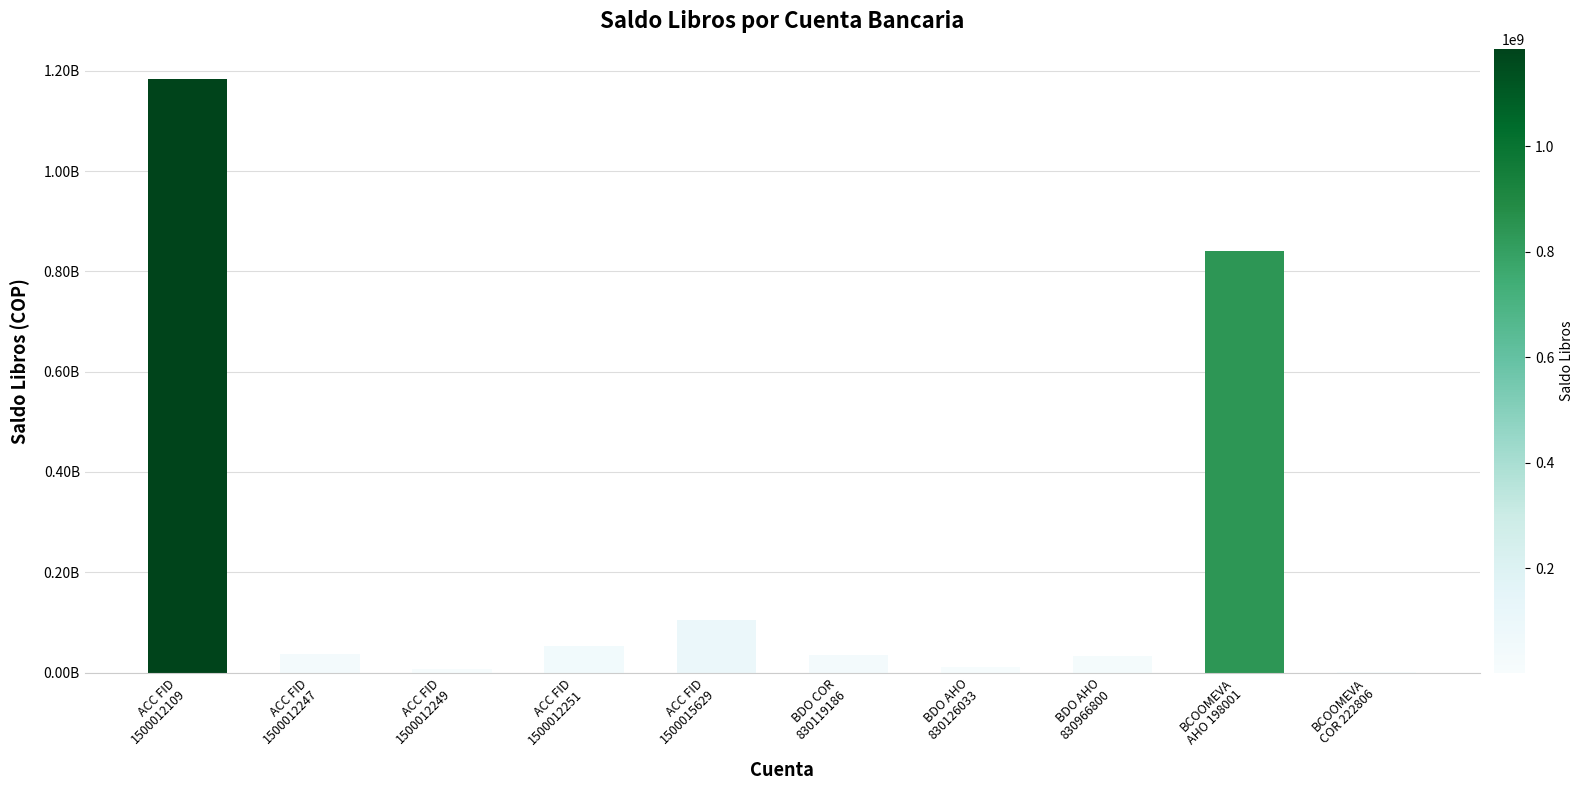

Are the bars horizontal?

No